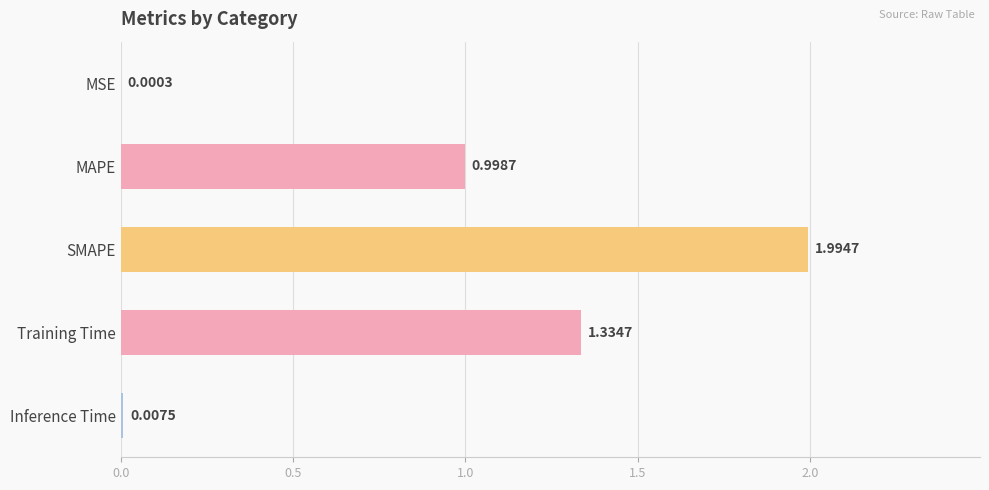

At which label is the value closest to 0?

MSE